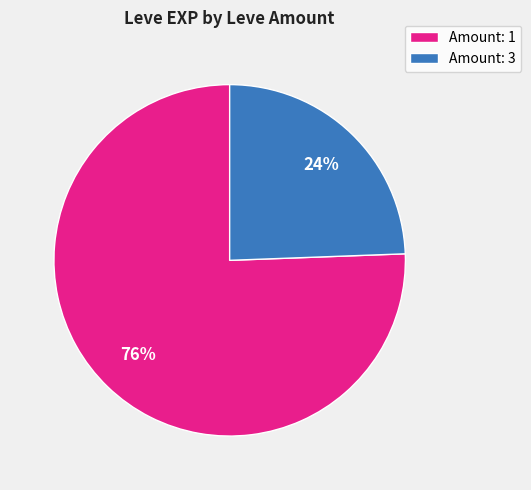

What is the smallest slice in the pie chart?

Amount: 3